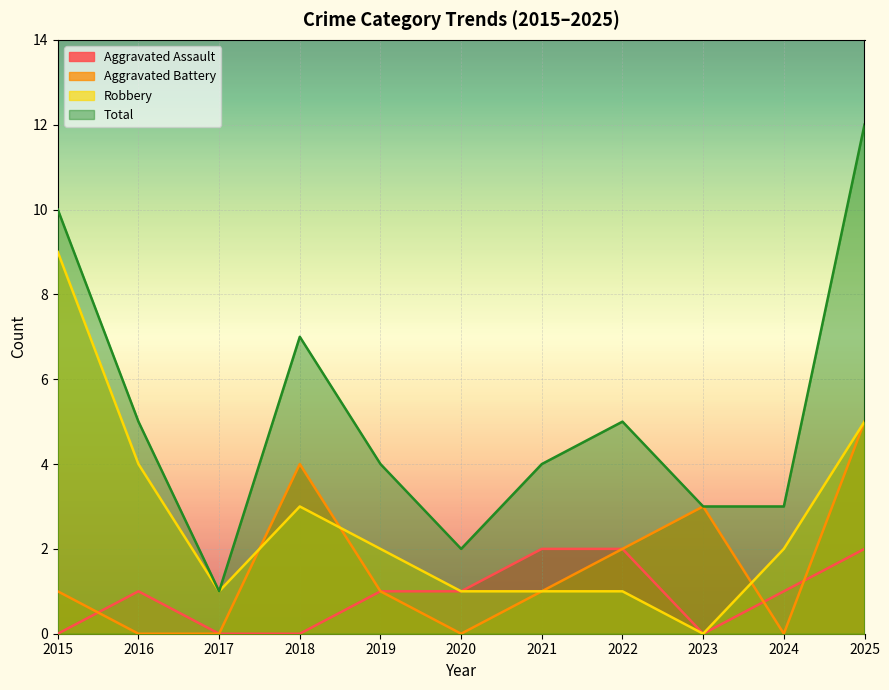

Is the value of Robbery at 2019 greater than the value of Total at 2023?

No